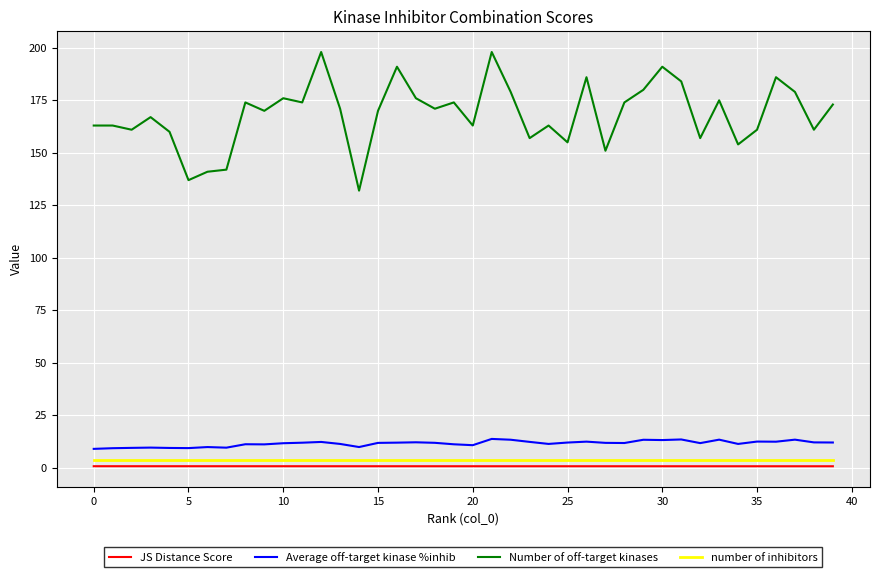

What is the average value of the number of inhibitors series?

4.0